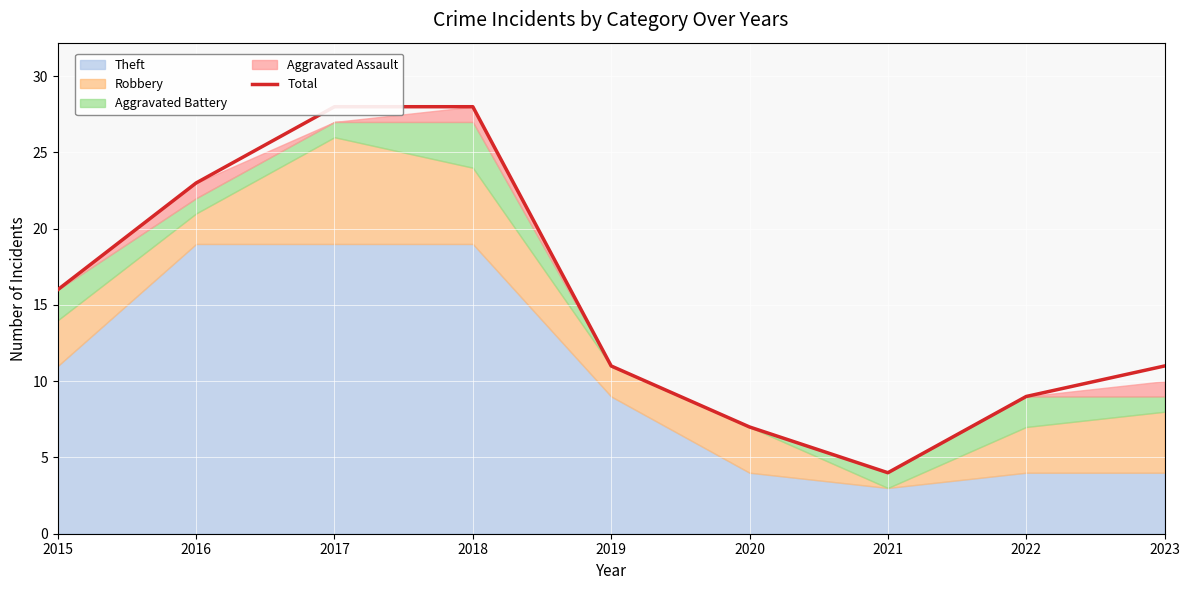

Reading right to left, transcribe all the data shown in this chart.

11	9	4	7	11	28	28	23	16